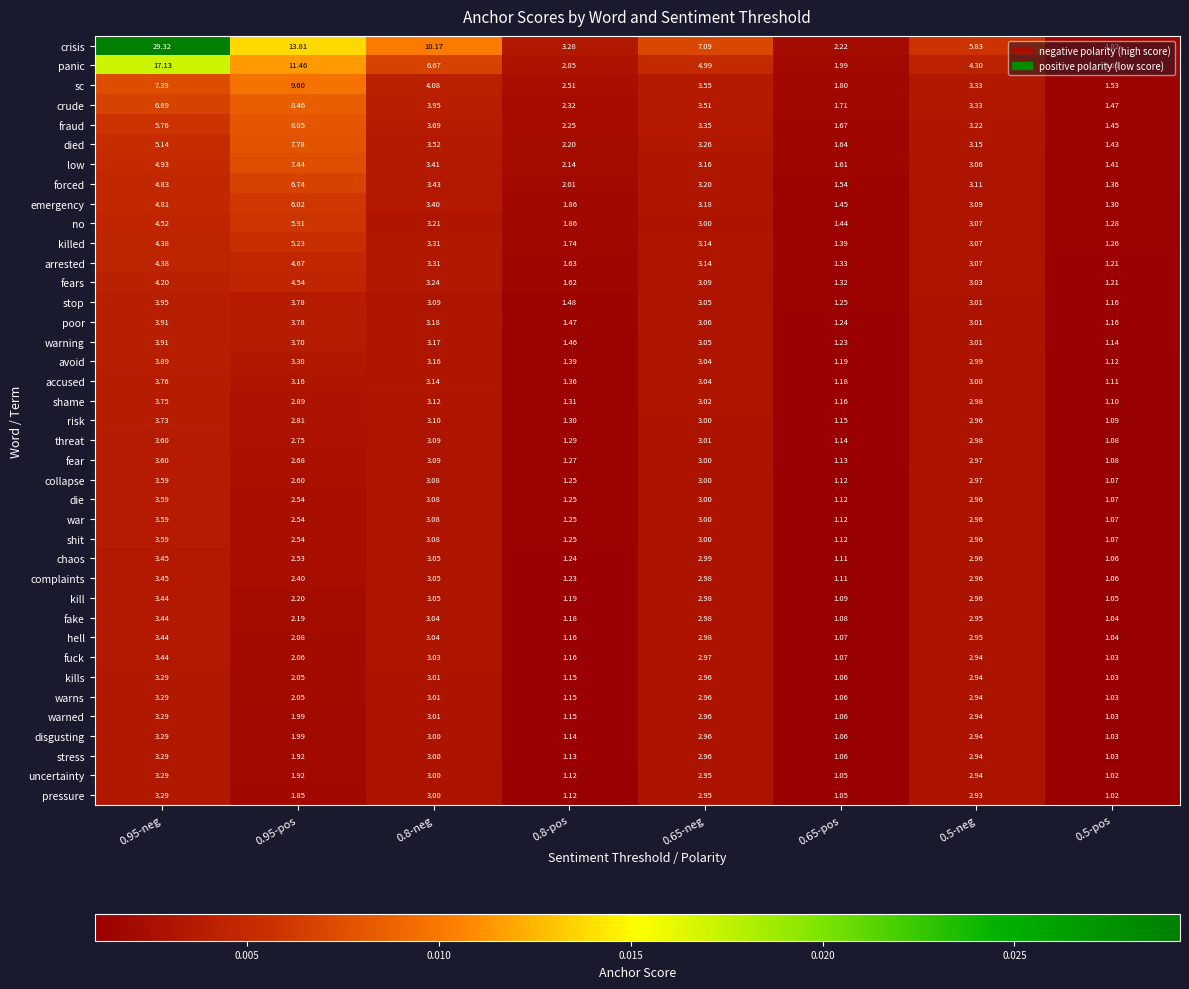

Is the value of forced at 0.95-neg greater than the value of emergency at 0.8-pos?

Yes